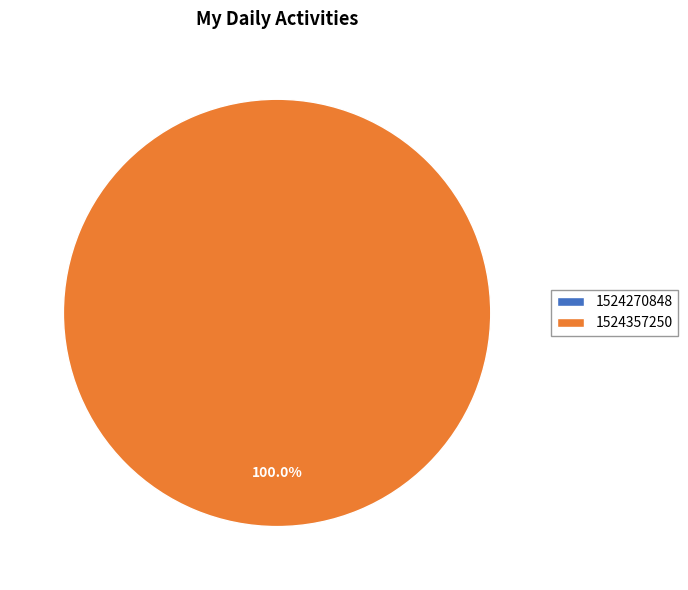

Rank the categories by value from lowest to highest.

1524270848, 1524357250